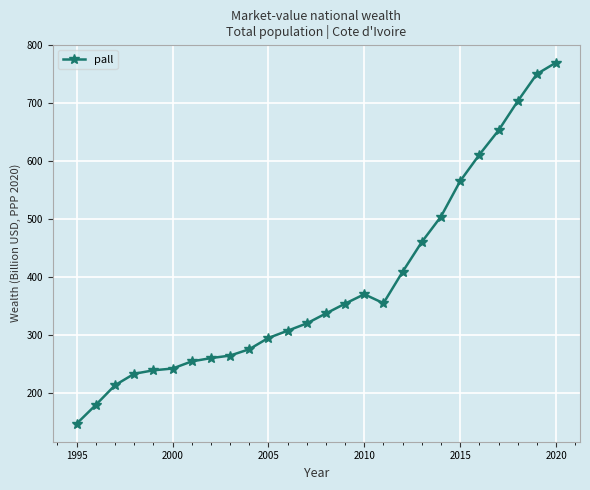

What is the value of the 25th point from the left?

749.7